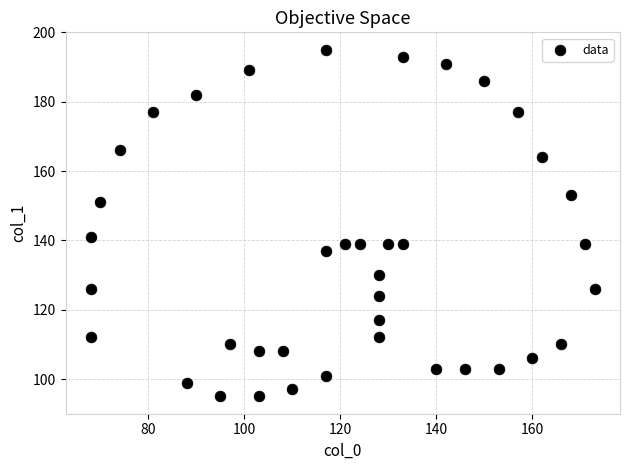

What Y value in the scatter plot is closest to 145?

141